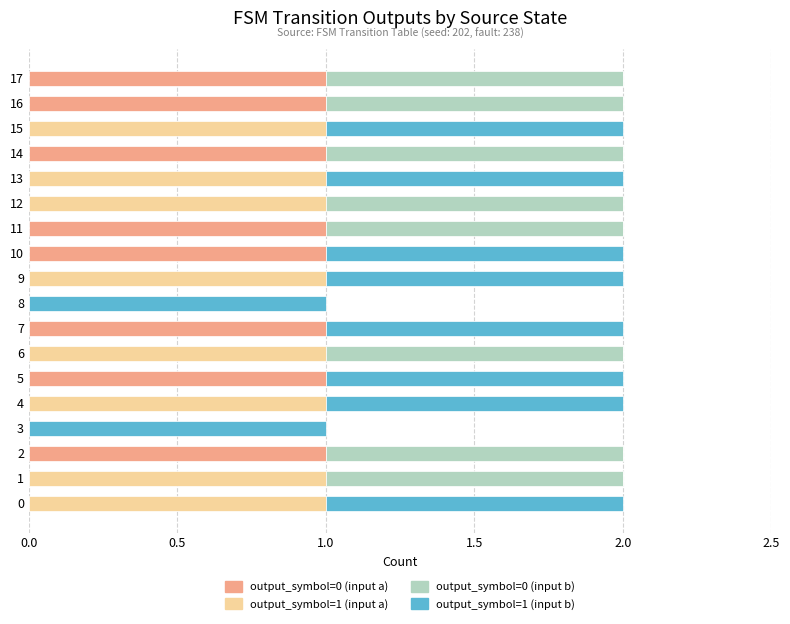

The value of output_symbol=0 (input a) at 12 is 0. True or false?

True